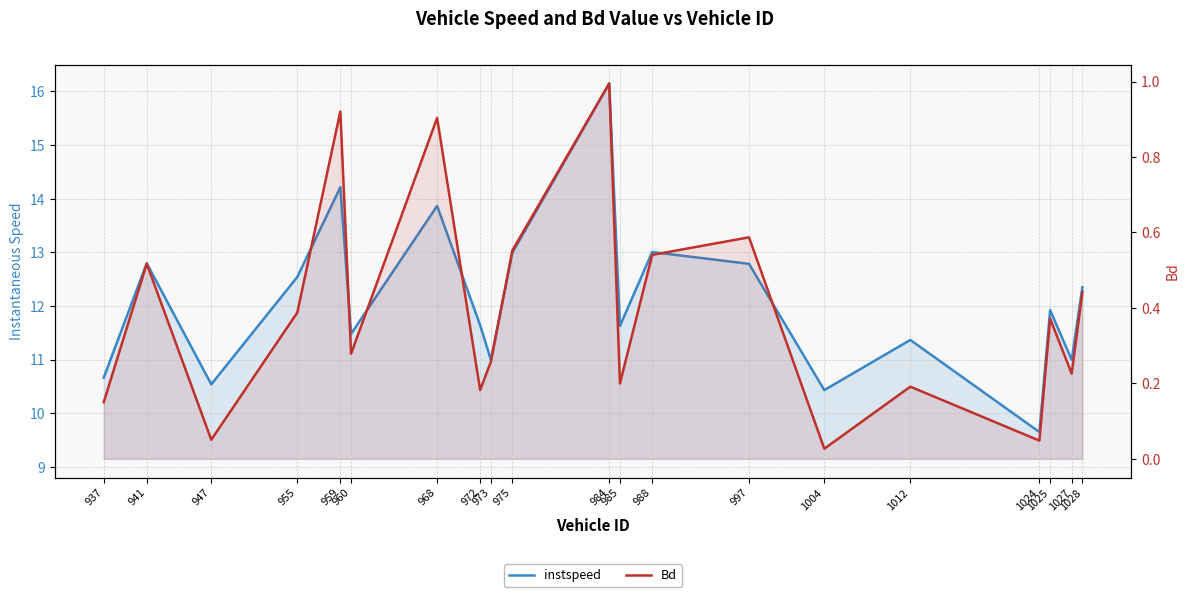

List the labels in order of instspeed value, largest first.

984, 959, 968, 988, 975, 941, 997, 955, 1028, 1025, 972, 985, 960, 1012, 1027, 973, 937, 947, 1004, 1024